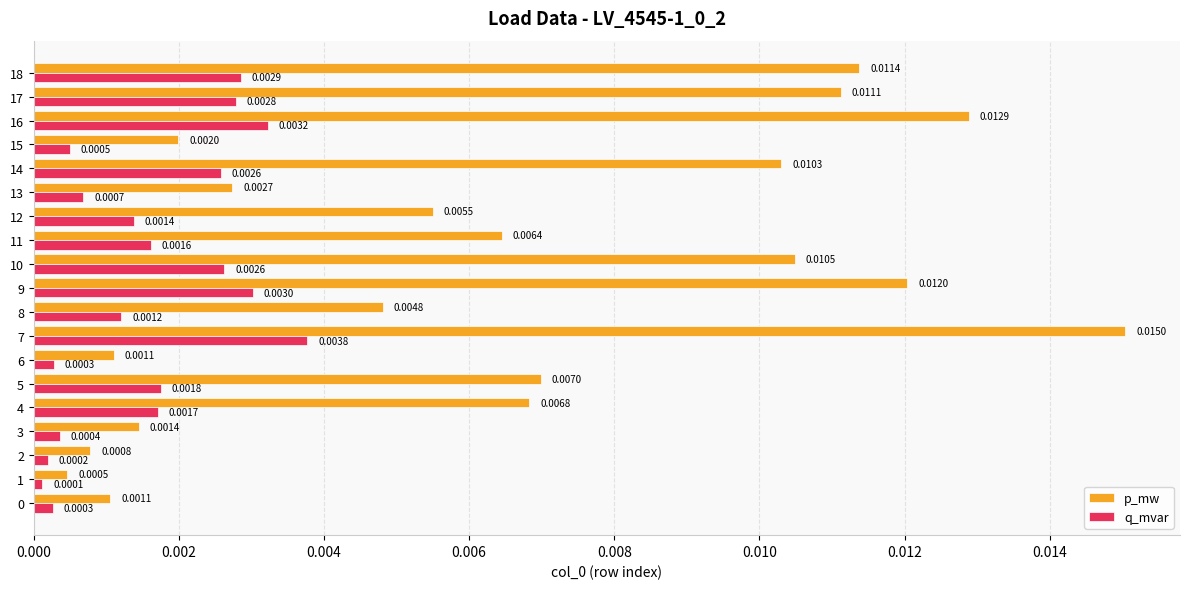

Is the value of p_mw at 12 greater than the value of q_mvar at 13?

Yes